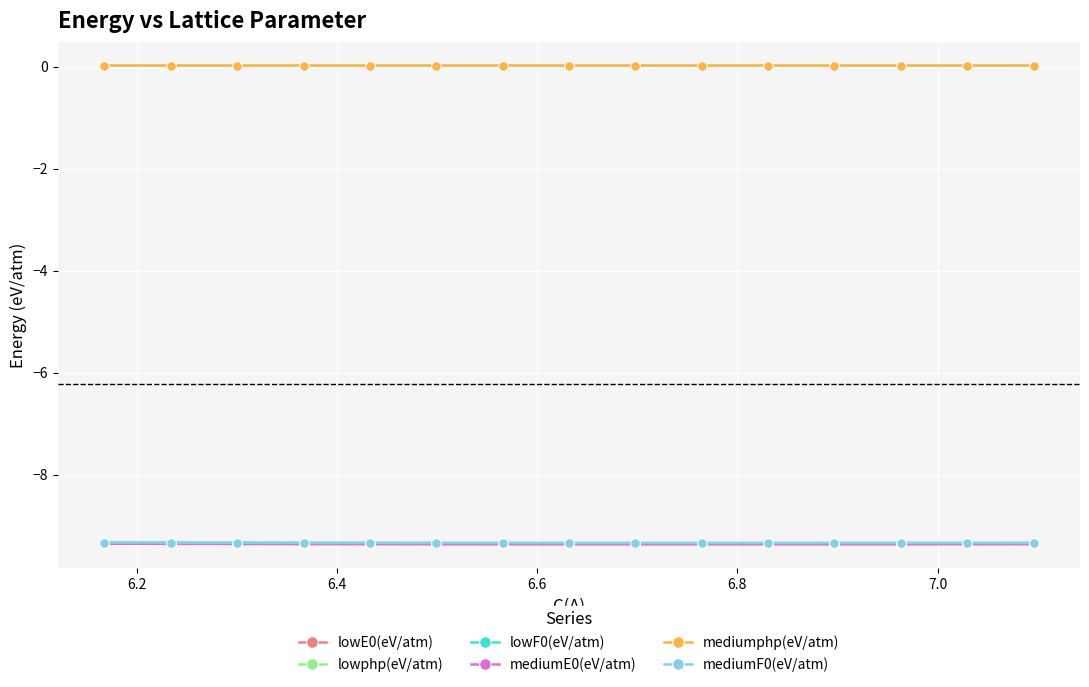

What is the highest value of the mediumE0(eV/atm) series?

-9.4